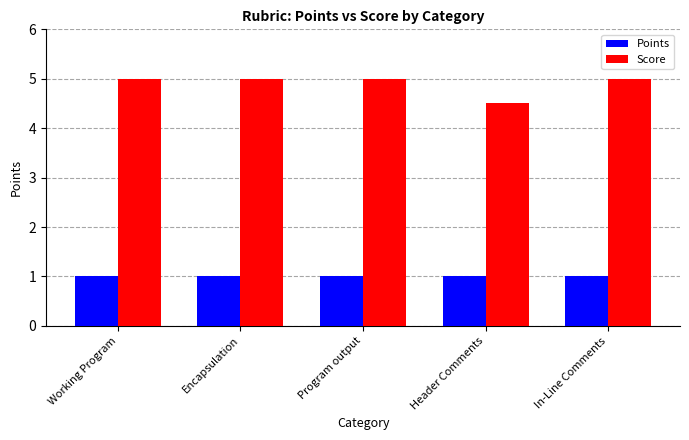

The value of Score at Program output is 6.7. True or false?

False